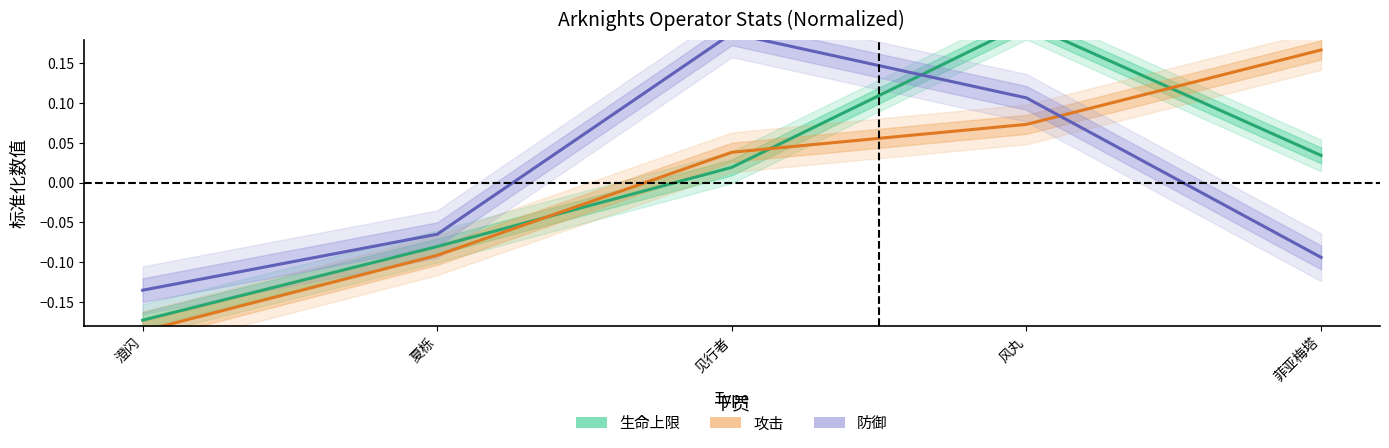

List the labels in order of 防御 value, largest first.

见行者, 风丸, 夏栎, 菲亚梅塔, 澄闪